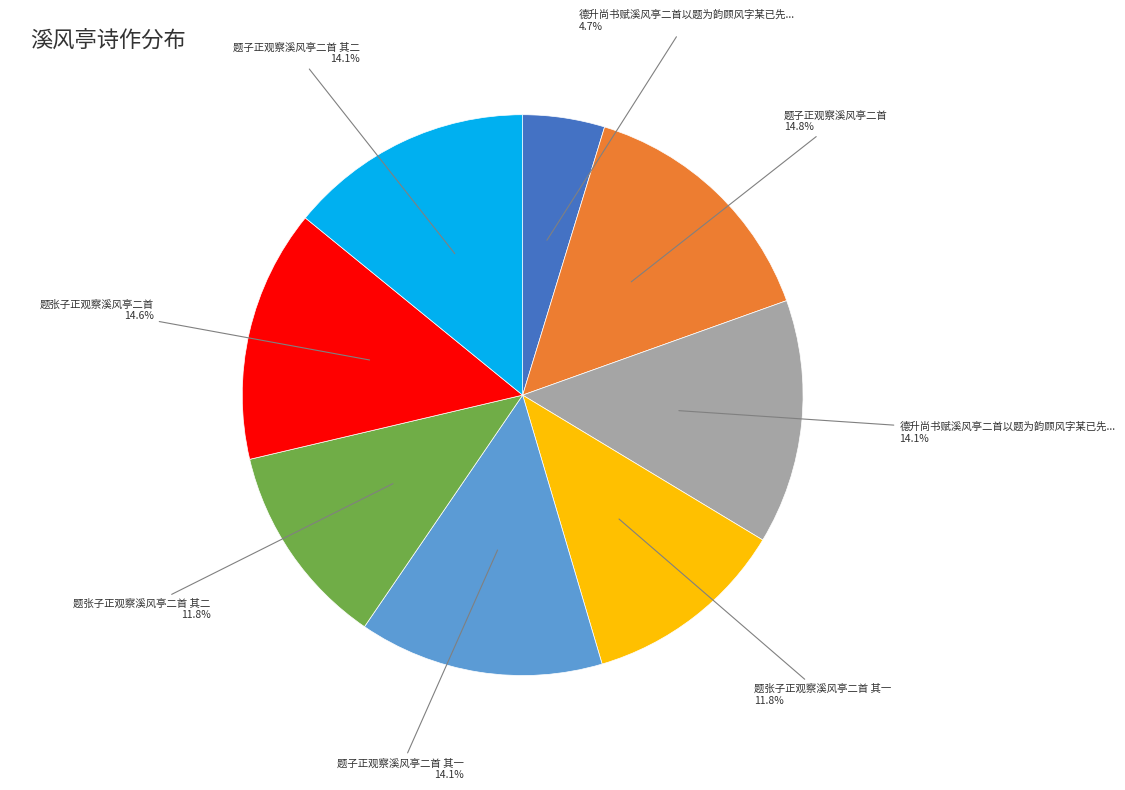

Is there a majority slice in this chart?

No